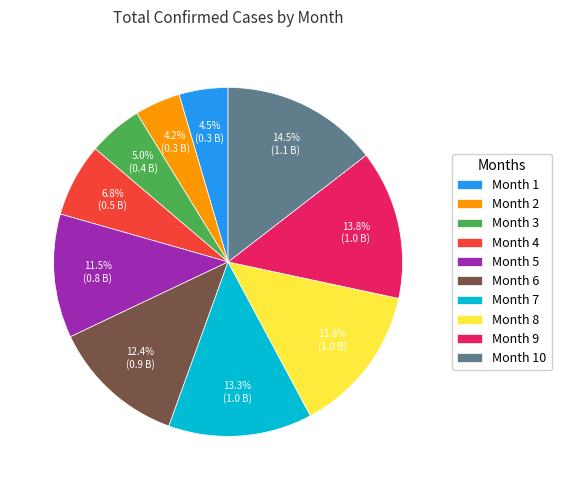

Does Month 10 represent more than half of the total?

No